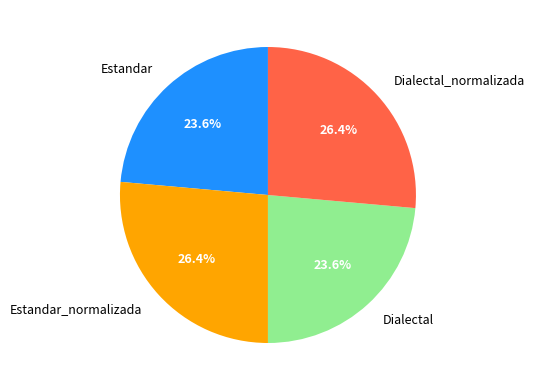

Is Estandar the majority of the pie?

No